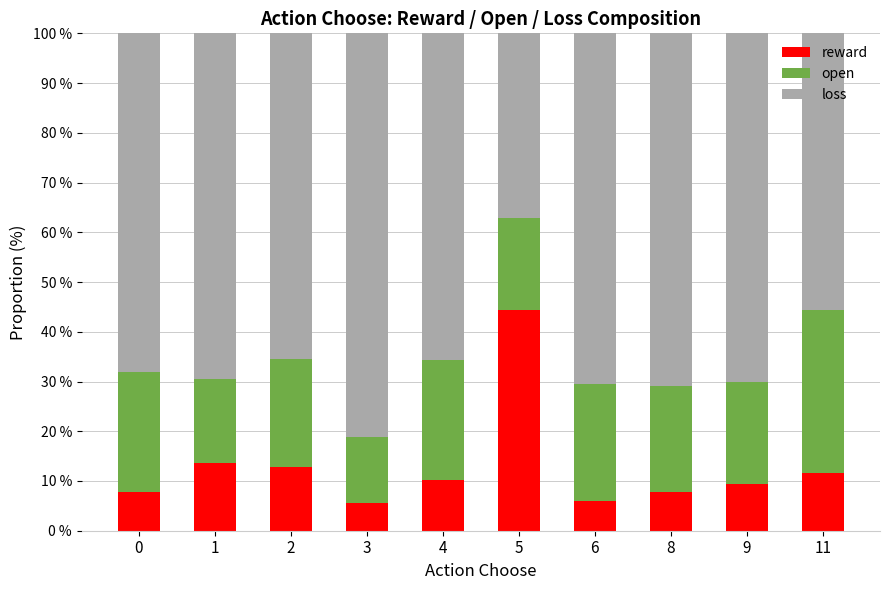

What is the total value across all series at 2?

100.0